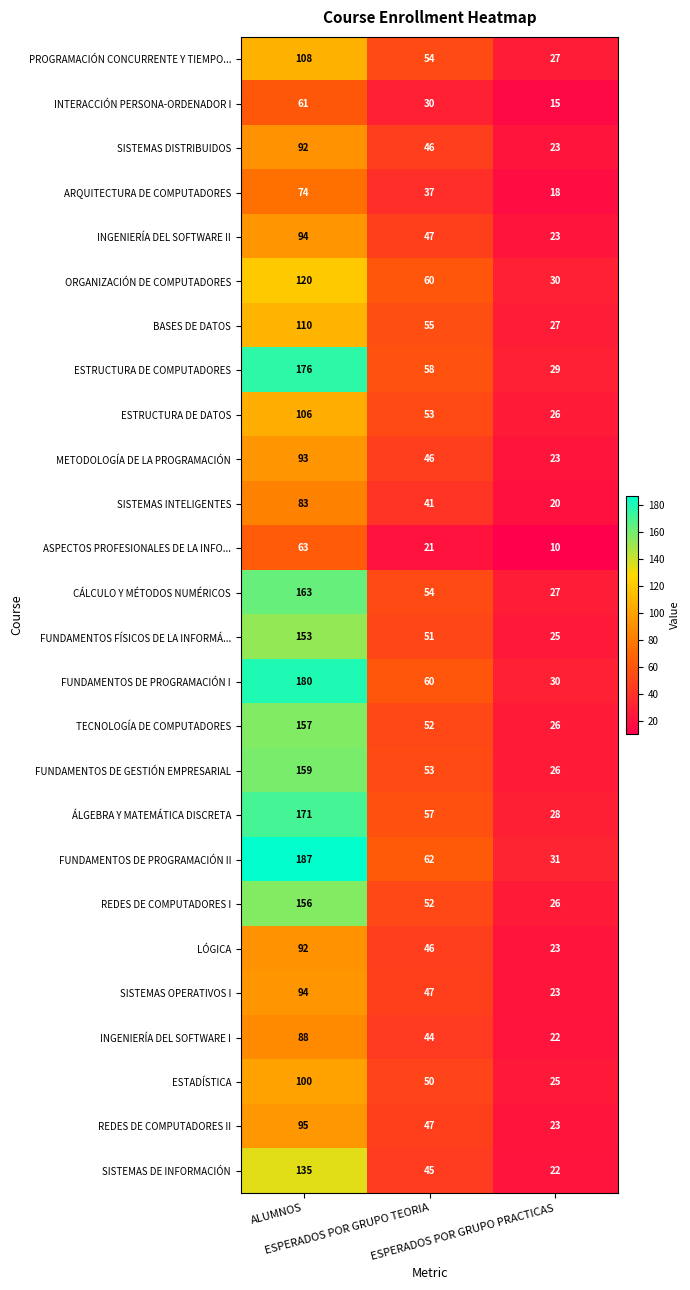

How many FUNDAMENTOS DE PROGRAMACIÓN II values are between 31 and 187?

3